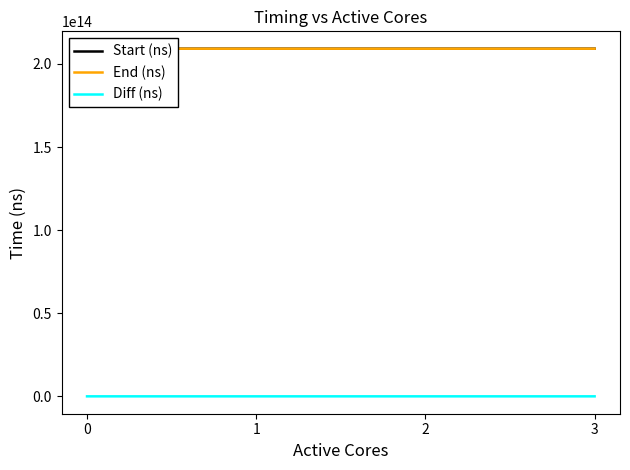

What is the difference between the highest and lowest values at 3?

209132217090769